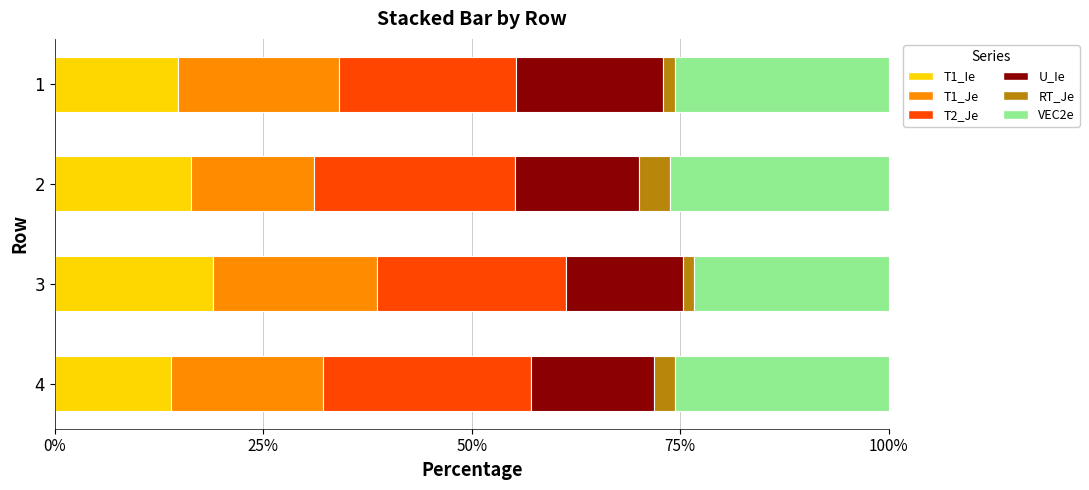

The value of T1_Ie at 3 is 19.0. True or false?

True